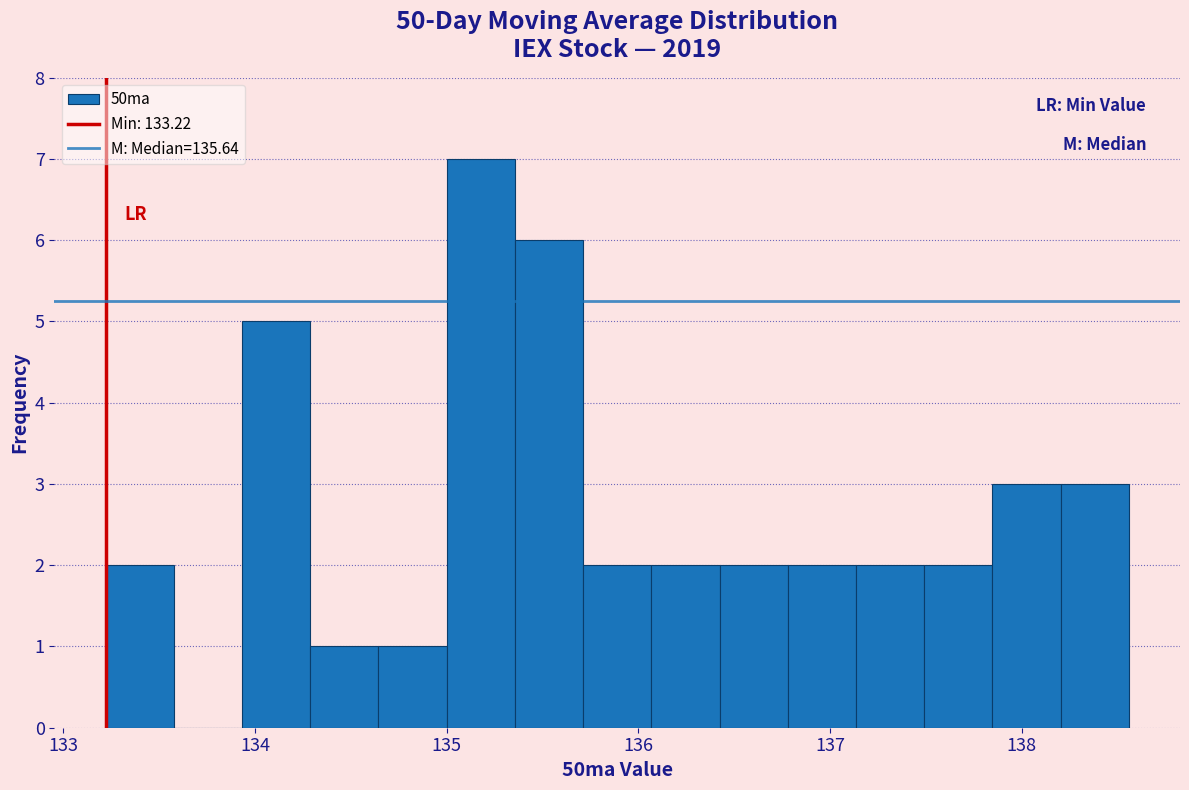

Around what value on the x-axis is the tallest bar? Give the approximate position of its centre, as read against the axis.

135.2